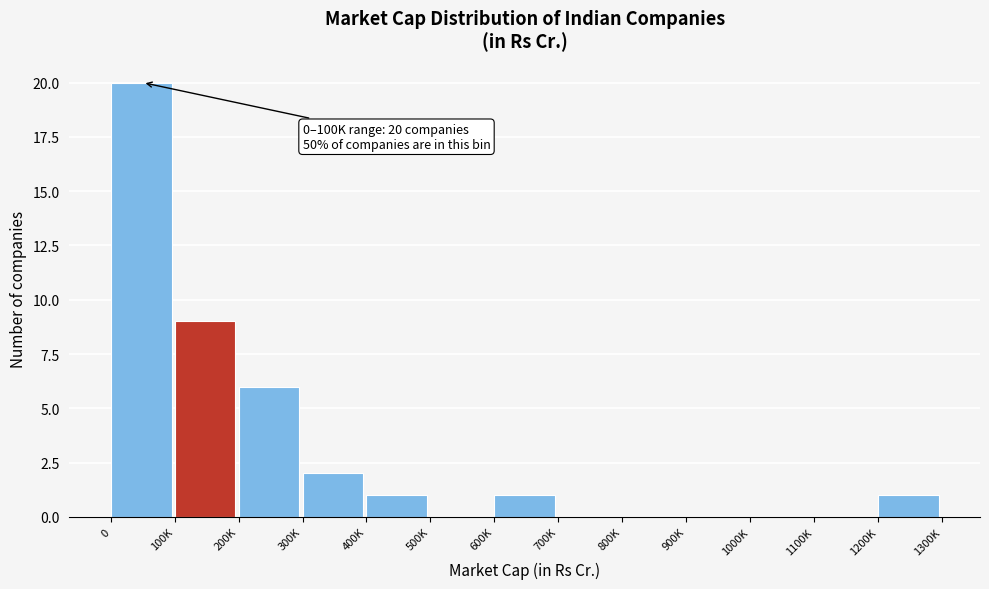

Reading left to right, list all the values displayed in this chart.

0=20	100K=9	200K=6	300K=2	400K=1	500K=0	600K=1	700K=0	800K=0	900K=0	1000K=0	1100K=0	1200K=1